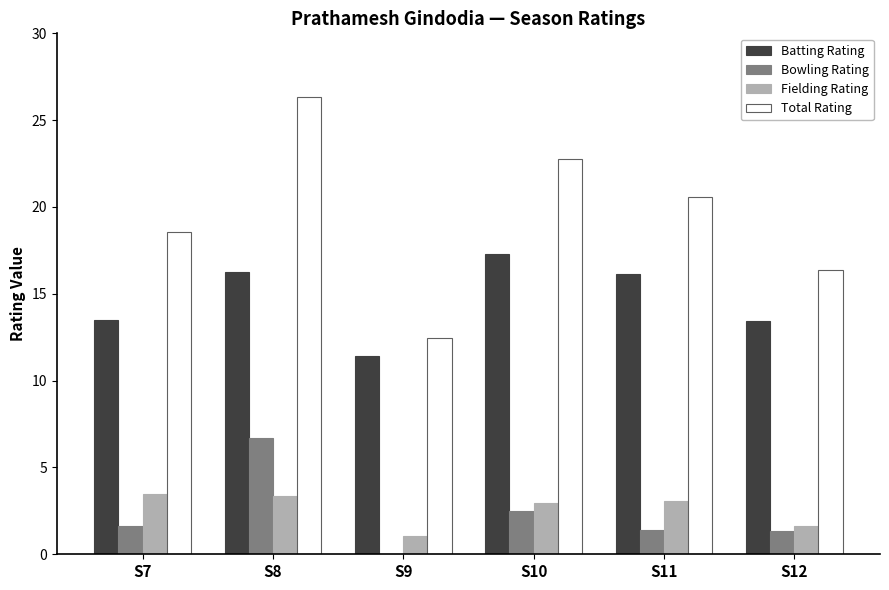

Which label corresponds to the largest value in the chart?

S8